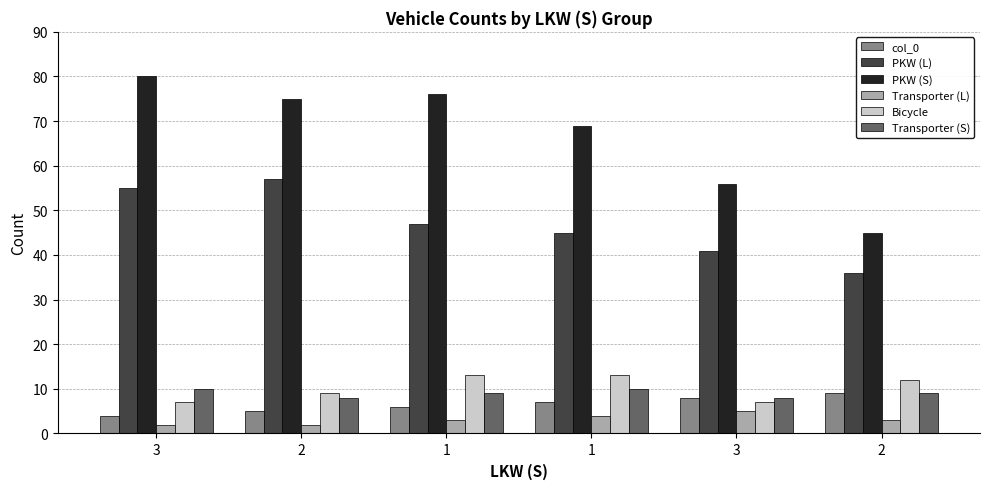

What is the difference between the Bicycle values at 2 and 3?

5